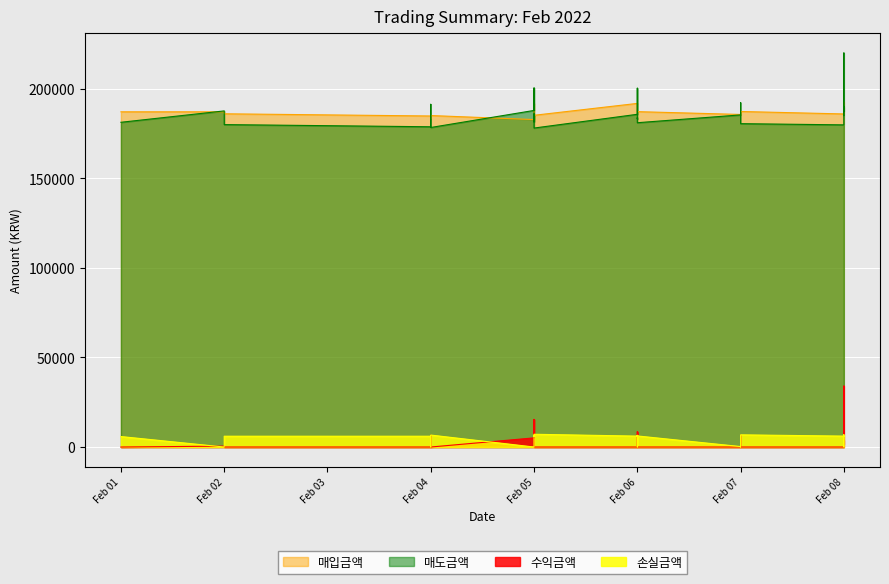

List the series in order of their peak value, highest first.

매도금액, 매입금액, 수익금액, 손실금액